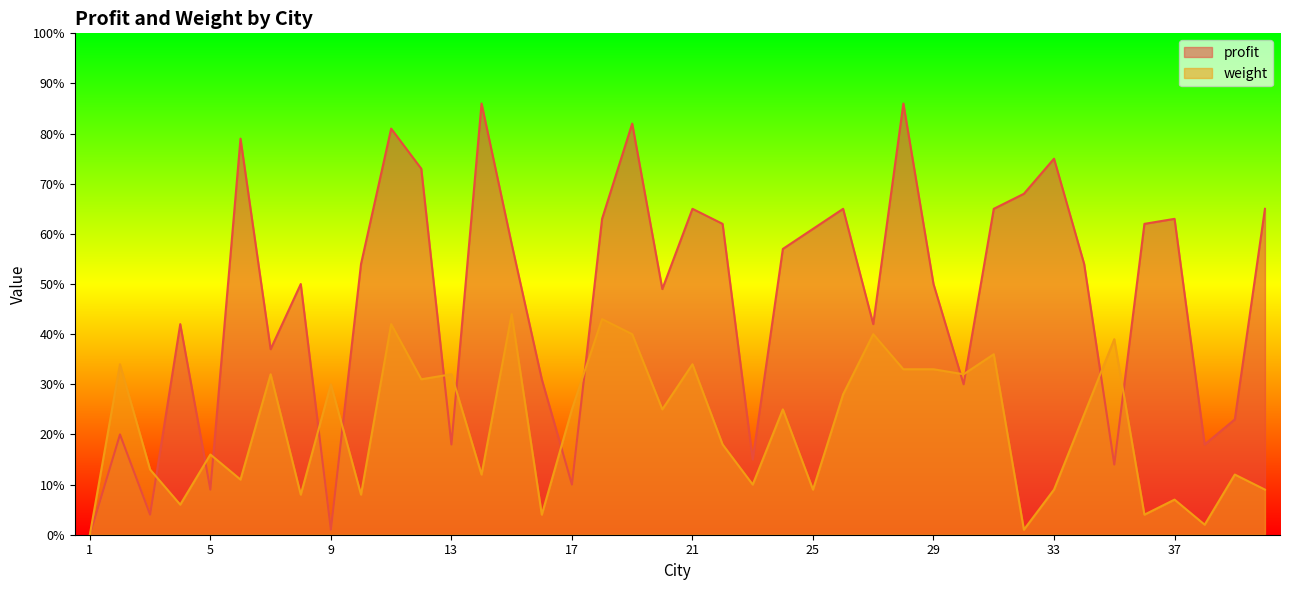

Reading left to right, transcribe all the data shown in this chart.

profit: 1=0	2=20	3=4	4=42	5=9	6=79	7=37	8=50	9=1	10=54	11=81	12=73	13=18	14=86	15=58	16=31	17=10	18=63	19=82	20=49	21=65	22=62	23=15	24=57	25=61	26=65	27=42	28=86	29=50	30=30	31=65	32=68	33=75	34=54	35=14	36=62	37=63	38=18	39=23	40=65
weight: 1=0	2=34	3=13	4=6	5=16	6=11	7=32	8=8	9=30	10=8	11=42	12=31	13=32	14=12	15=44	16=4	17=25	18=43	19=40	20=25	21=34	22=18	23=10	24=25	25=9	26=28	27=40	28=33	29=33	30=32	31=36	32=1	33=9	34=24	35=39	36=4	37=7	38=2	39=12	40=9